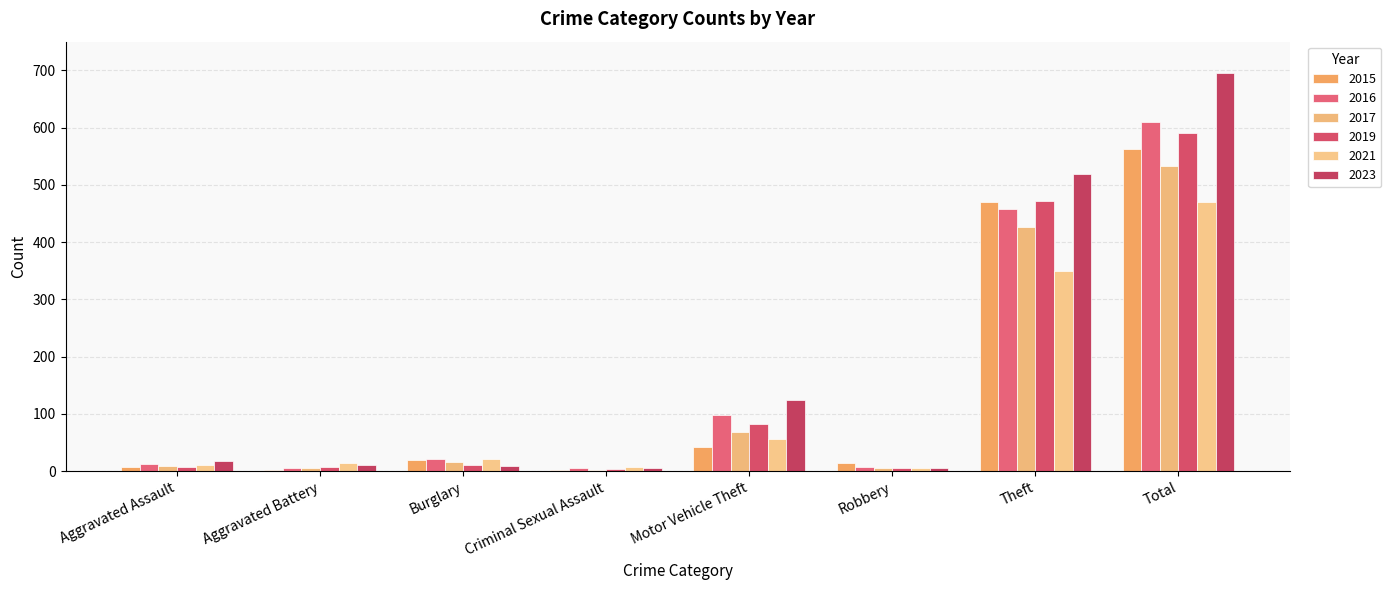

How many distinct data groups are displayed?

6